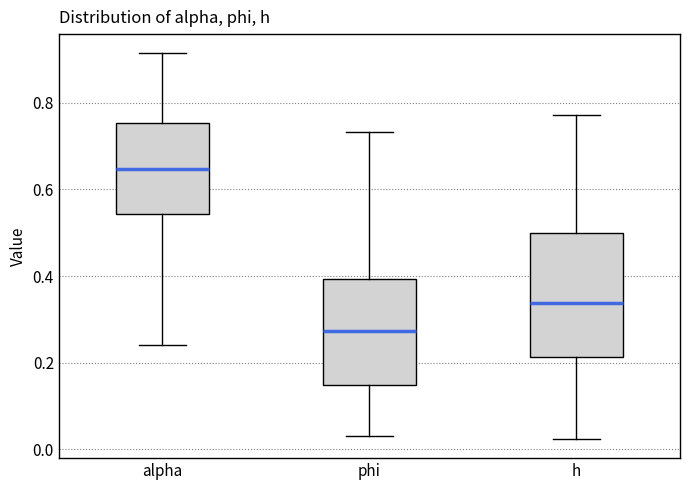

Reading left to right, read every box against the y-axis: the position of its median line, the range the box covers, and the ends of its whiskers. The values are not printed on the chart, so give them approximately, as read against the axis.

alpha: median 0.64, box 0.54 to 0.76, whiskers 0.24 to 0.92
phi: median 0.28, box 0.14 to 0.40, whiskers 0.04 to 0.74
h: median 0.34, box 0.22 to 0.50, whiskers 0.02 to 0.78